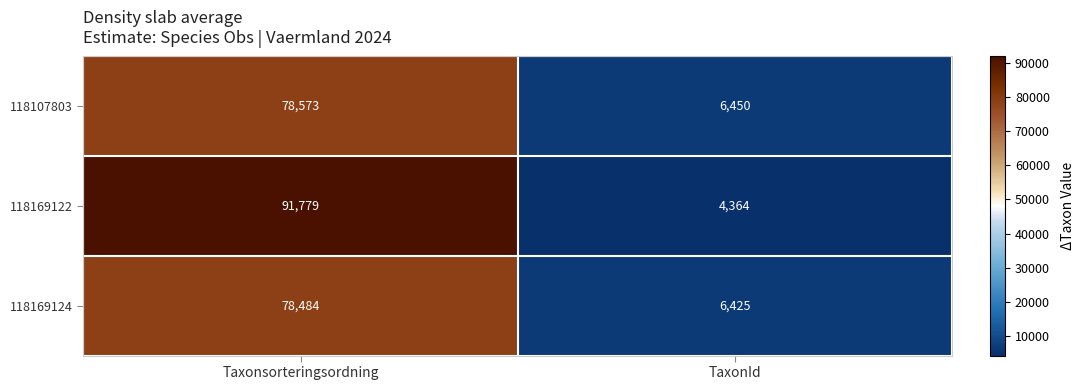

The value of 118169124 at TaxonId is 3969. True or false?

False